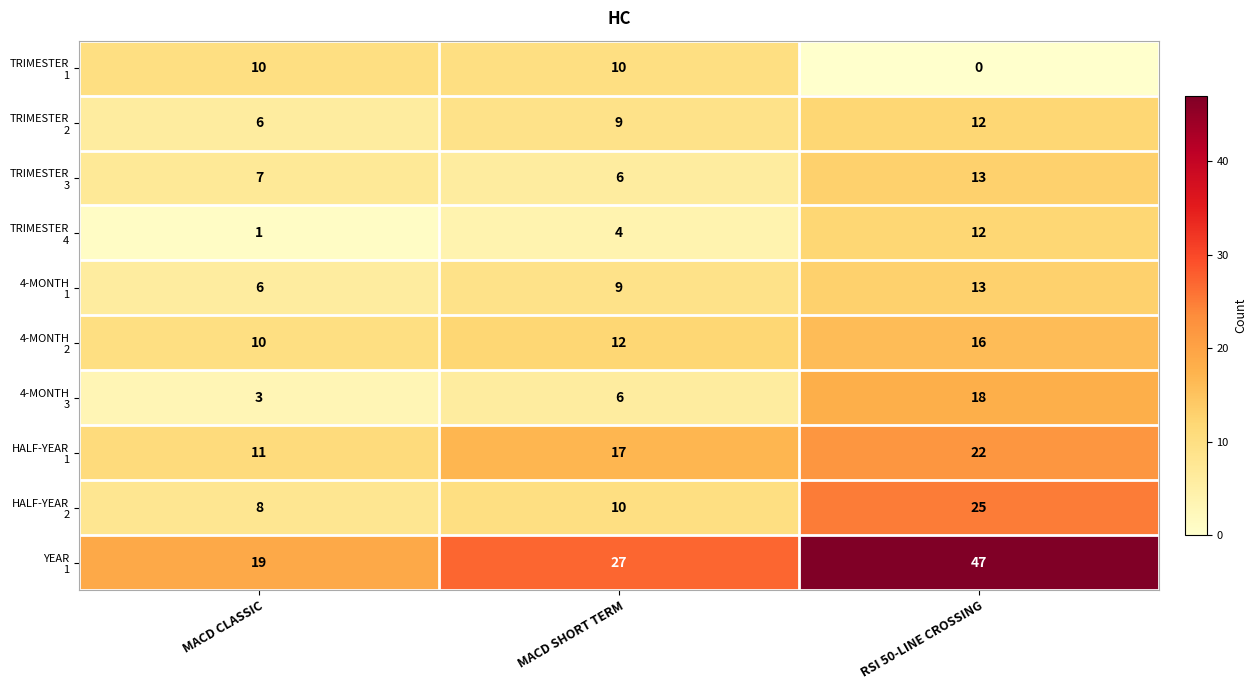

At which category does the chart reach its minimum across all series?

RSI 50-LINE CROSSING